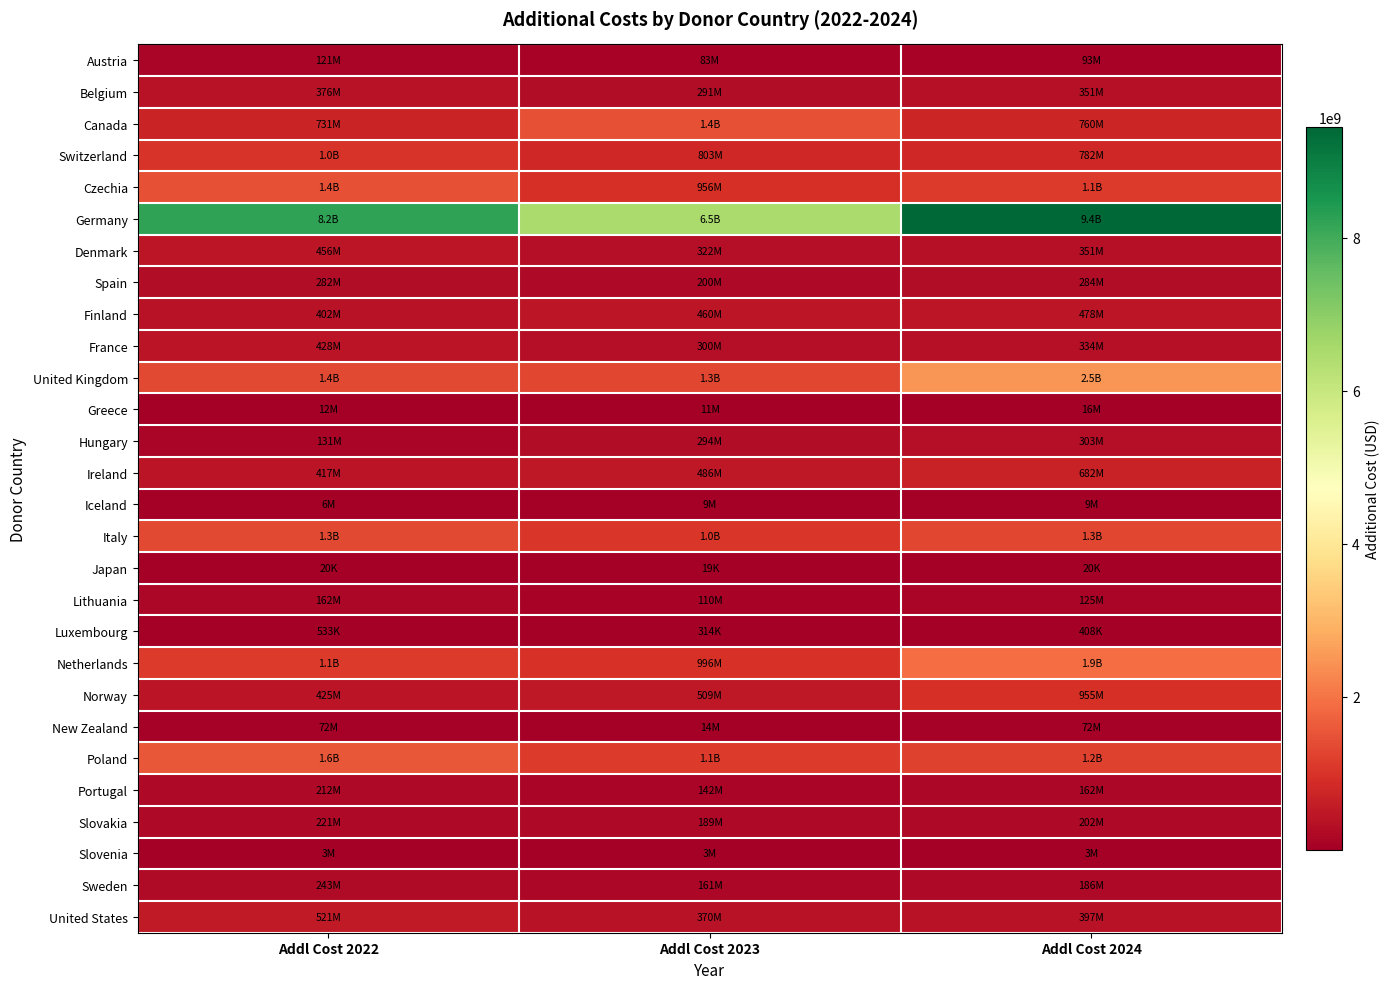

At Addl Cost 2024, list the series in order from smallest to largest.

Japan, Luxembourg, Slovenia, Iceland, Greece, New Zealand, Austria, Lithuania, Portugal, Sweden, Slovakia, Spain, Hungary, France, Denmark, Belgium, United States, Finland, Ireland, Canada, Switzerland, Norway, Czechia, Poland, Italy, Netherlands, United Kingdom, Germany